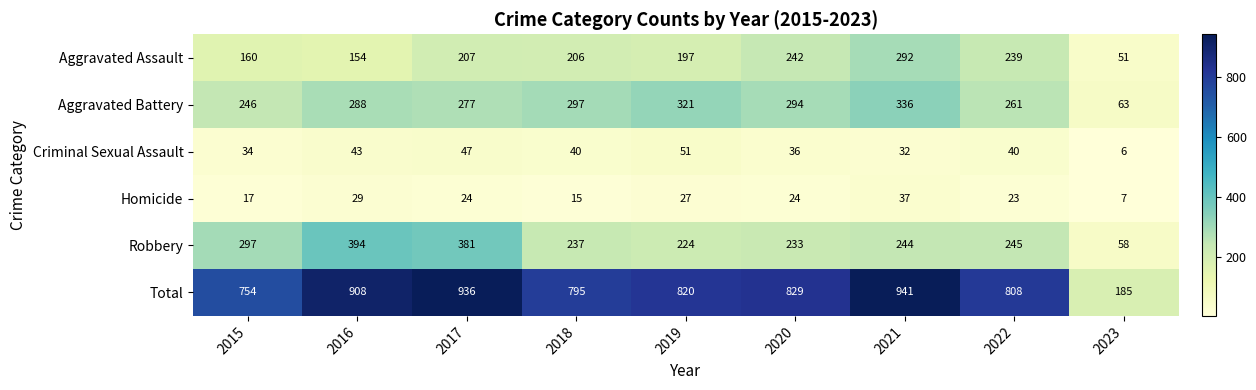

What is the spread (max minus min) of values at 2017?

912